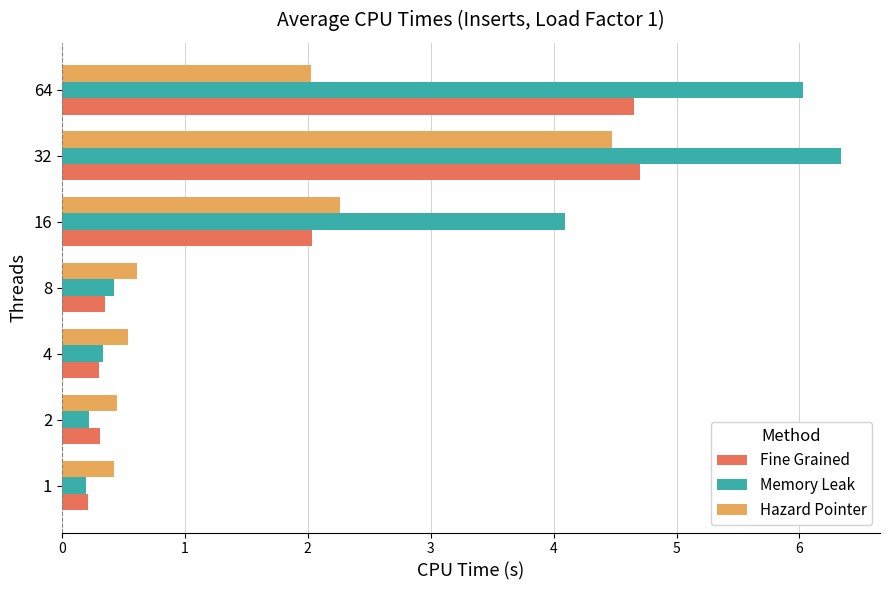

Rank the series by their maximum value, from lowest to highest.

Hazard Pointer, Fine Grained, Memory Leak